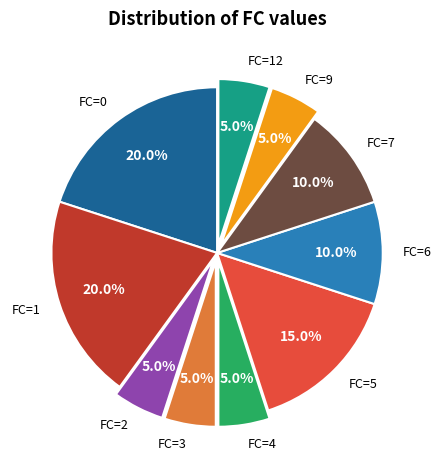

To the nearest percent, what is the average slice percentage?

10%